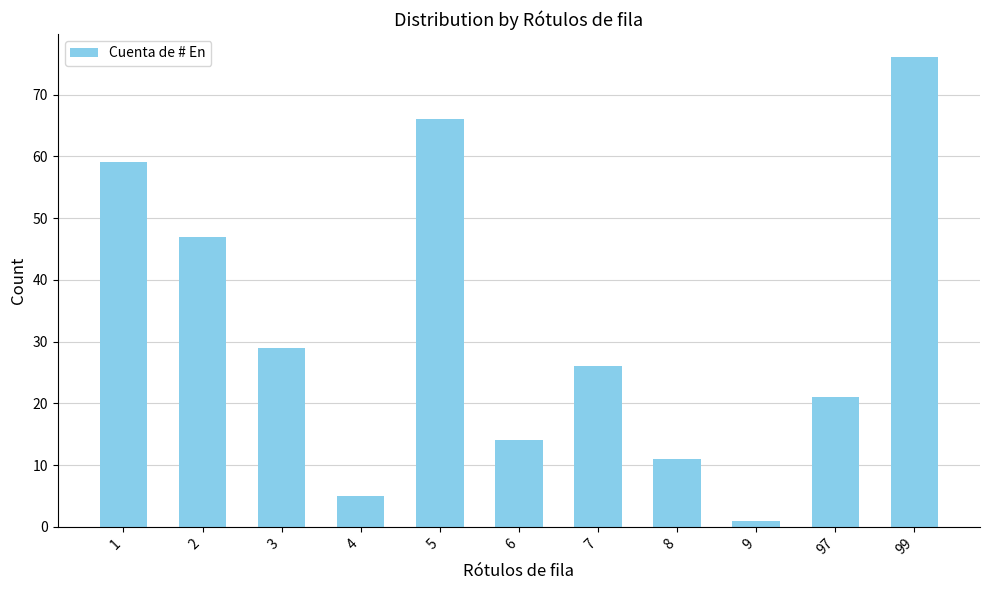

Which label corresponds to the largest value in the chart?

99